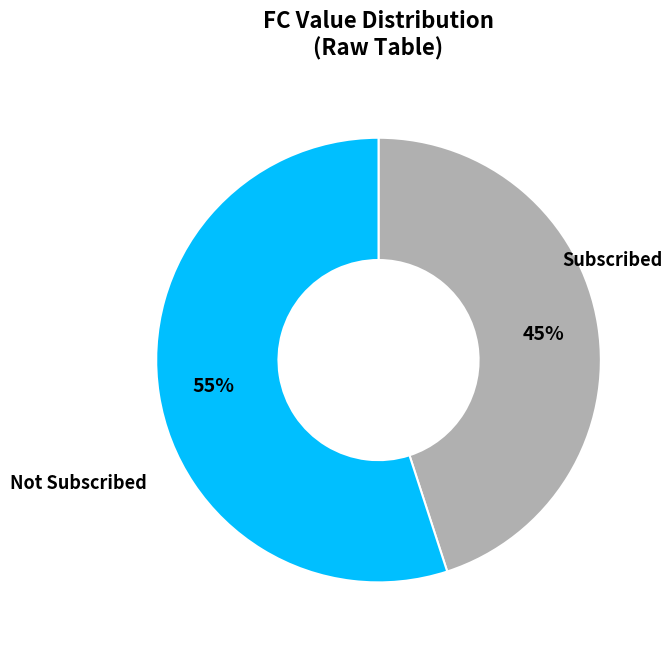

Is there a majority slice in this chart?

Yes